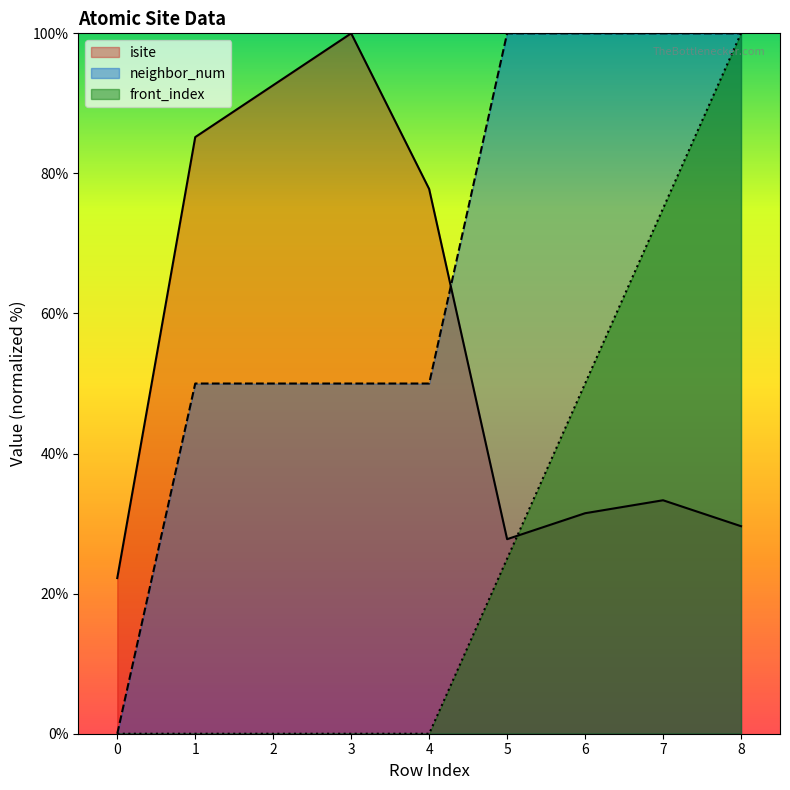

Rank the categories by isite value from highest to lowest.

3, 2, 1, 4, 7, 6, 8, 5, 0